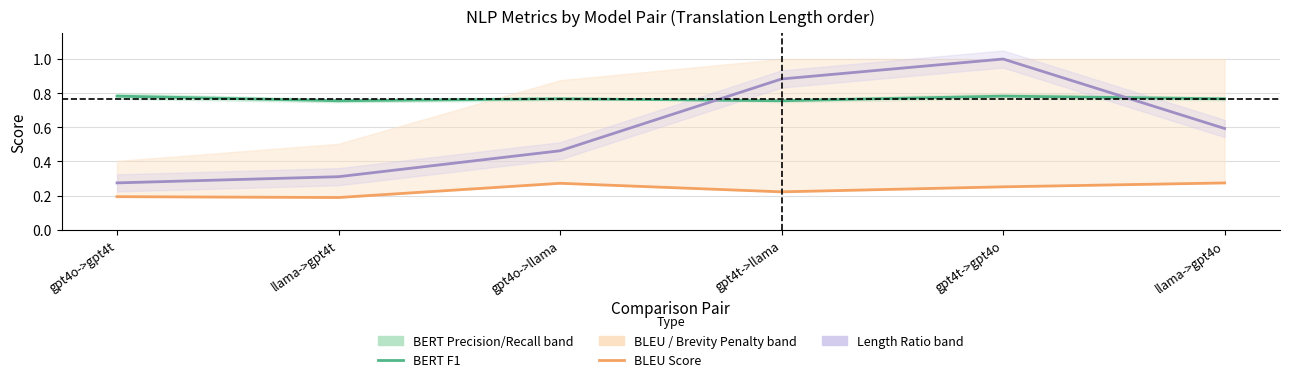

How many bleu_length_ratio_line values are between 0 and 1?

6